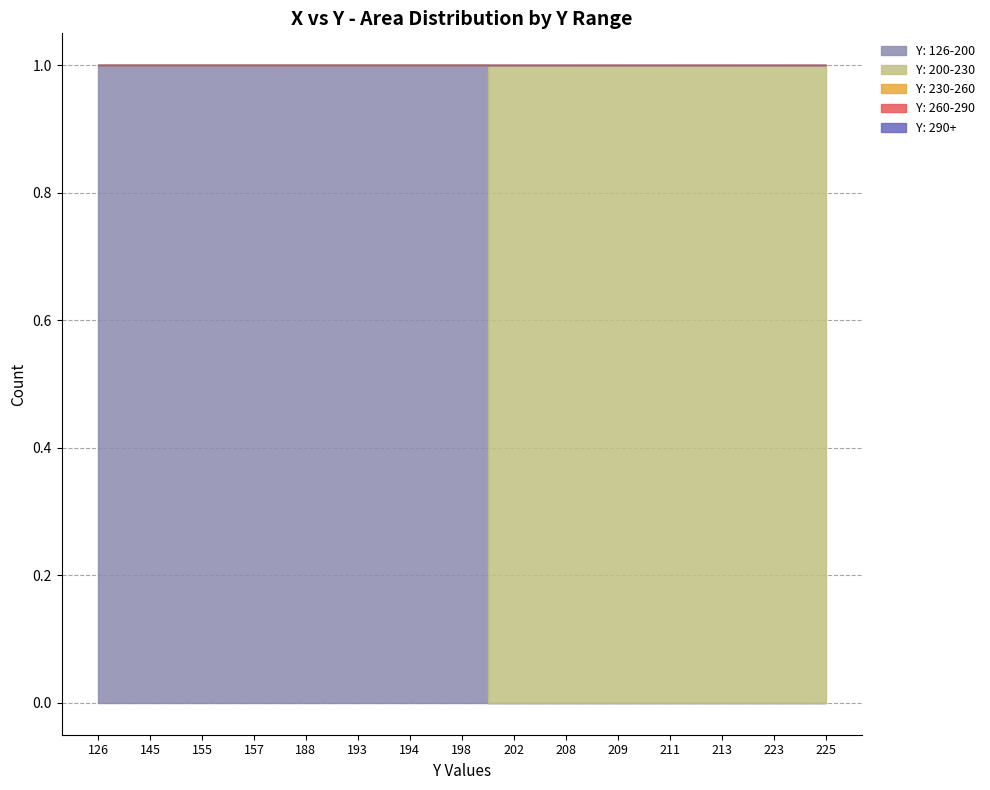

The value of Y 201-220 at 188 is 0. True or false?

True